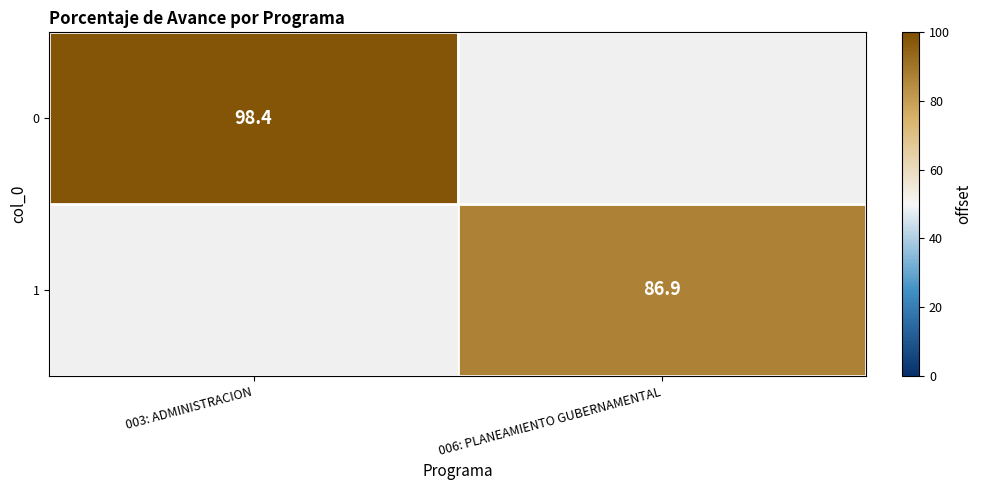

Is the value of 1 at 006: PLANEAMIENTO GUBERNAMENTAL greater than the value of 0 at 003: ADMINISTRACION?

No